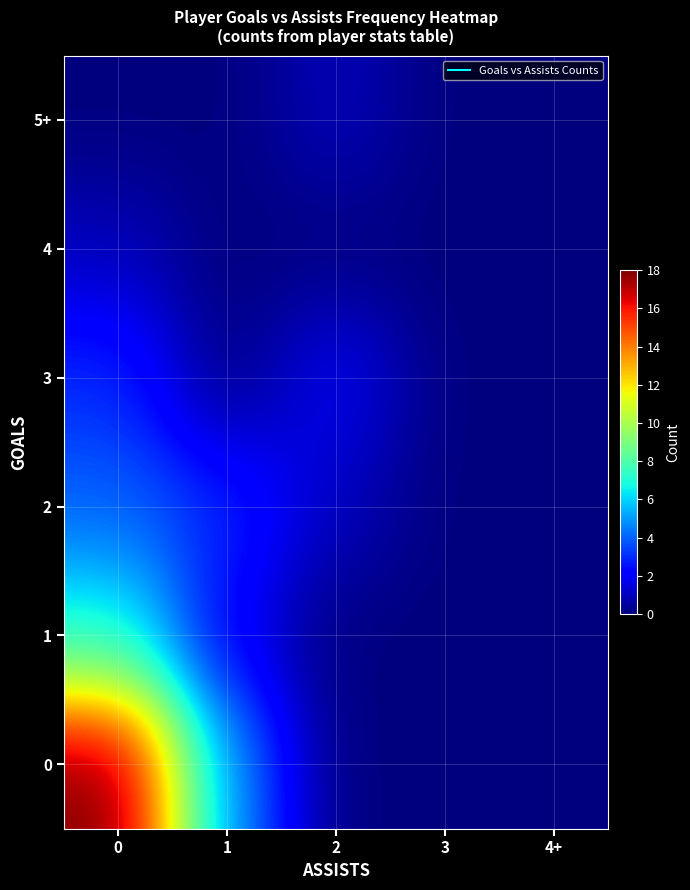

How many distinct data groups are displayed?

6